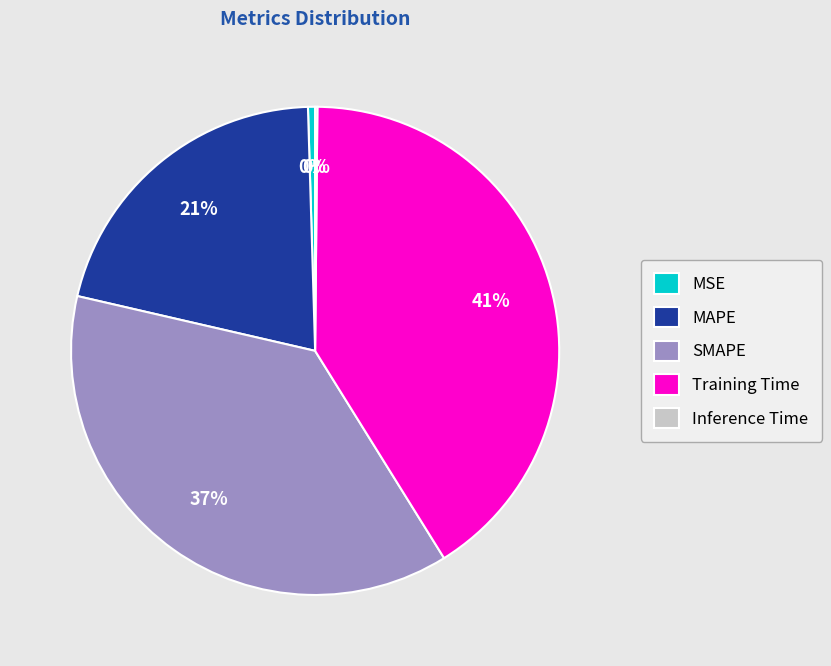

To the nearest percent, what is the difference between the largest and smallest slice percentages?

41%